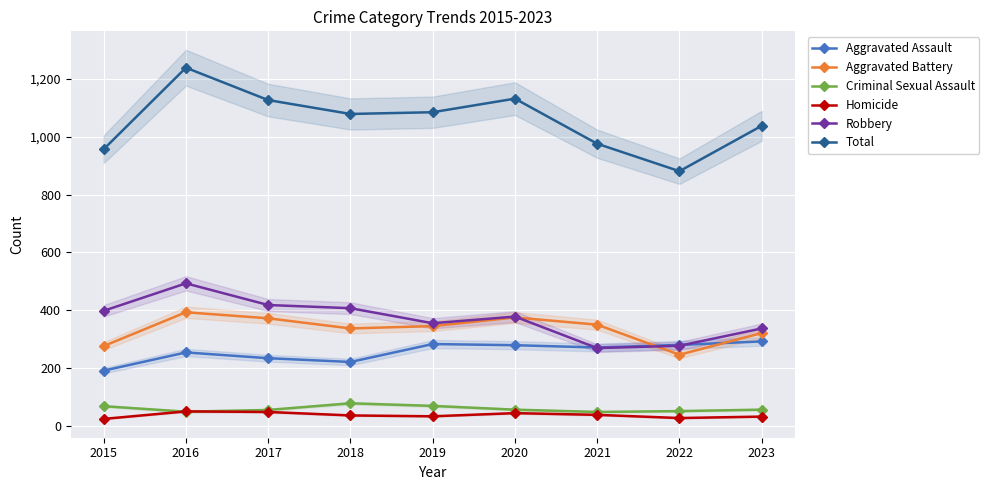

Is the value of Homicide at 2016 greater than the value of Aggravated Assault at 2023?

No